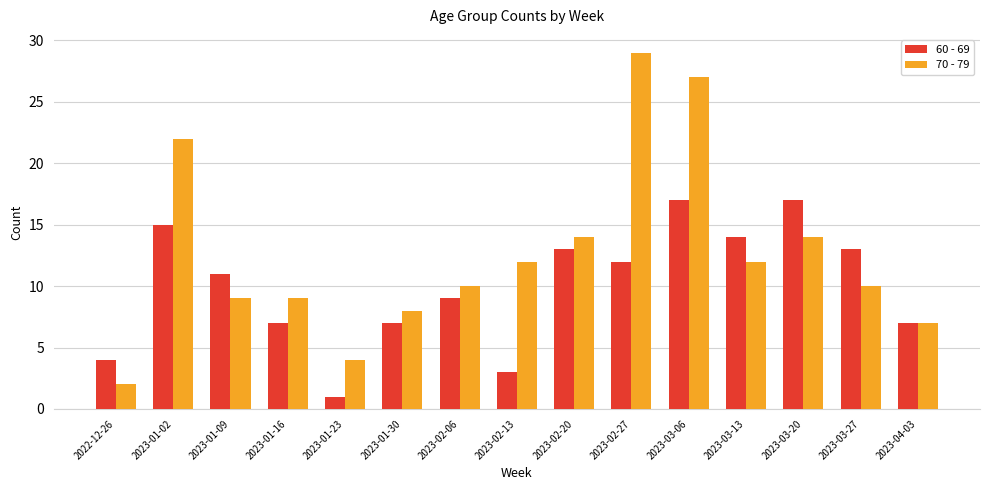

At which category is the sum across all series the highest?

2023-03-06